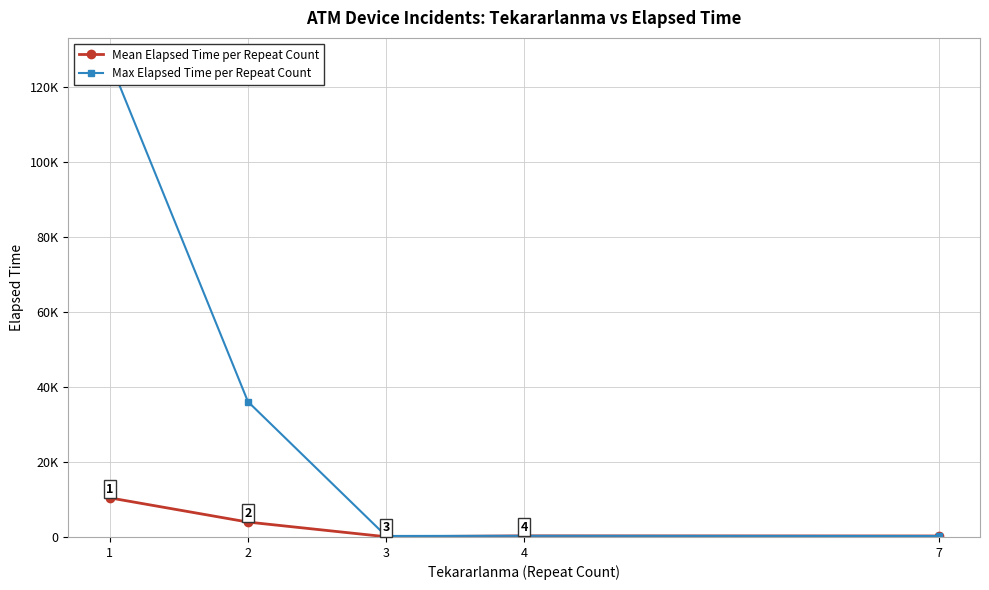

True or false: Max Elapsed Time per Repeat Count and Mean Elapsed Time per Repeat Count intersect in this chart.

False